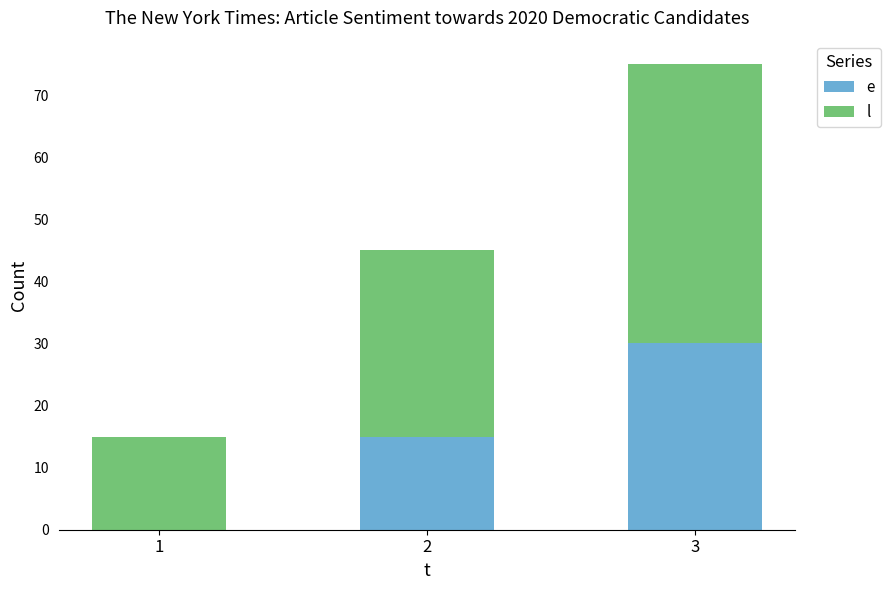

At which category is the sum across all series the highest?

3